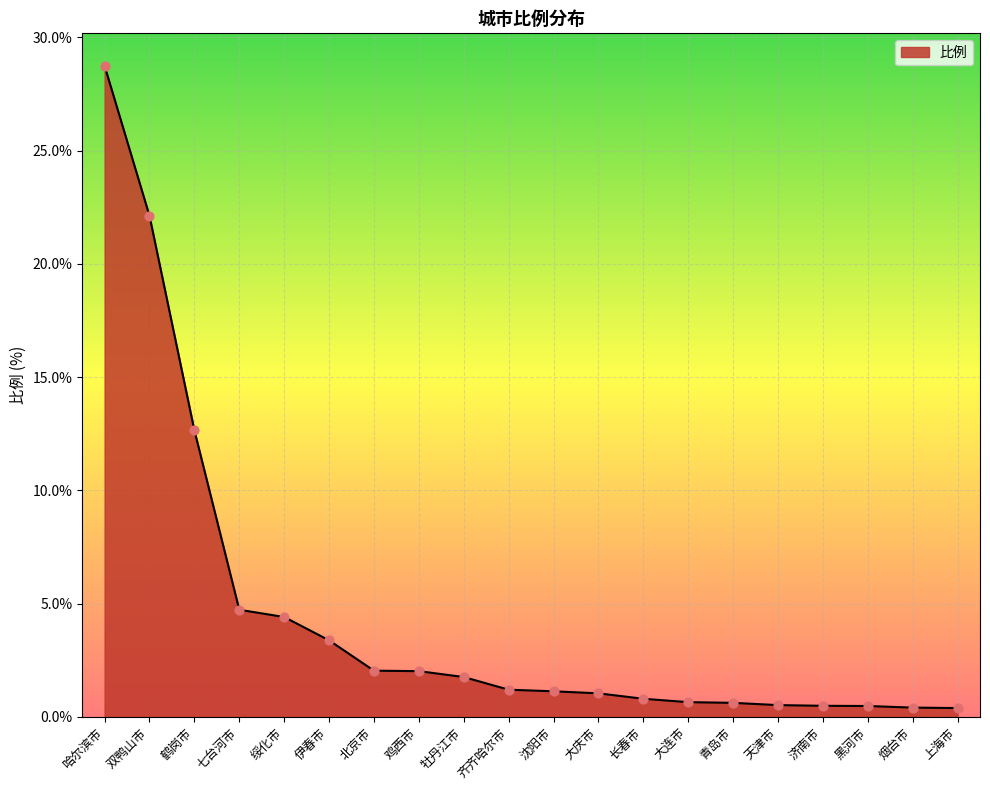

Approximately how many times larger is the value at 大连市 compared to 沈阳市?

0.6